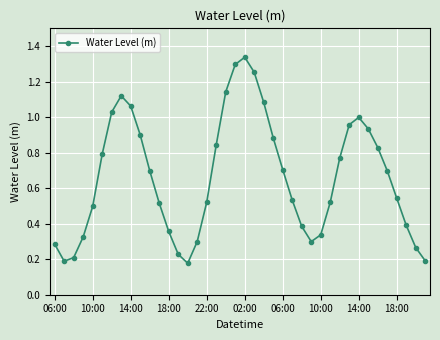

What is the sum of all values?

26.4